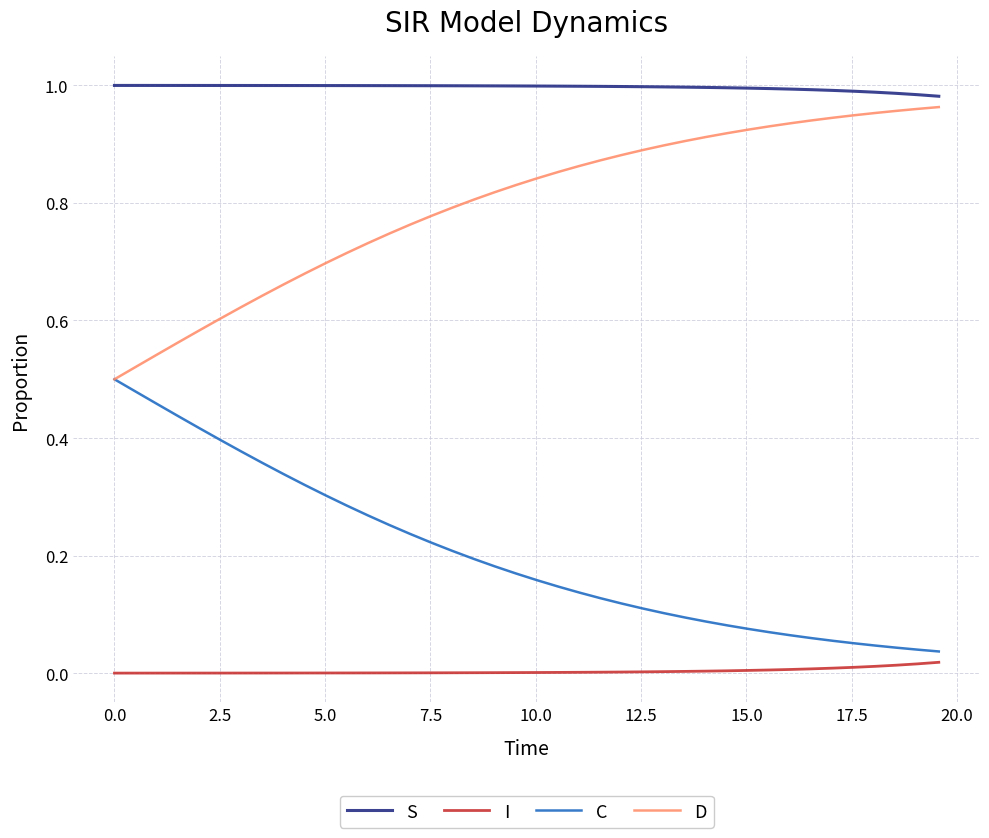

Does the chart display data point markers on the line(s)?

No